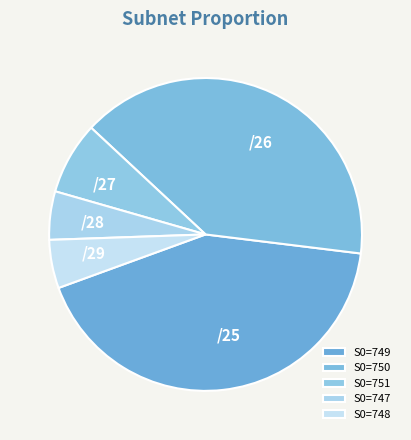

Does any single category account for the majority?

No